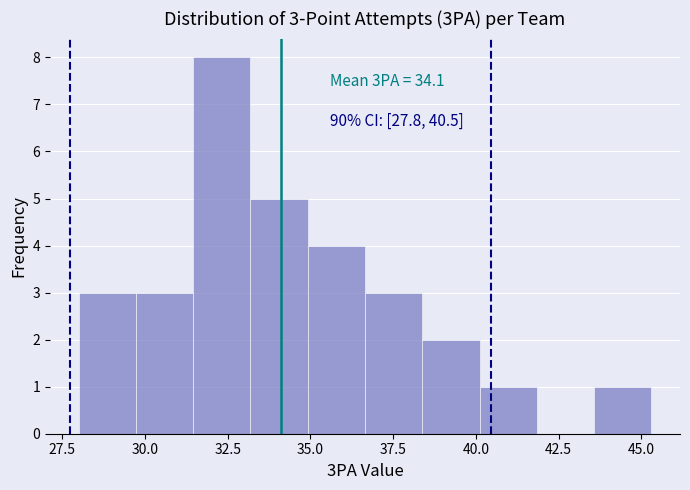

Read against the x-axis, roughly where is the centre of the tallest bar?

32.5